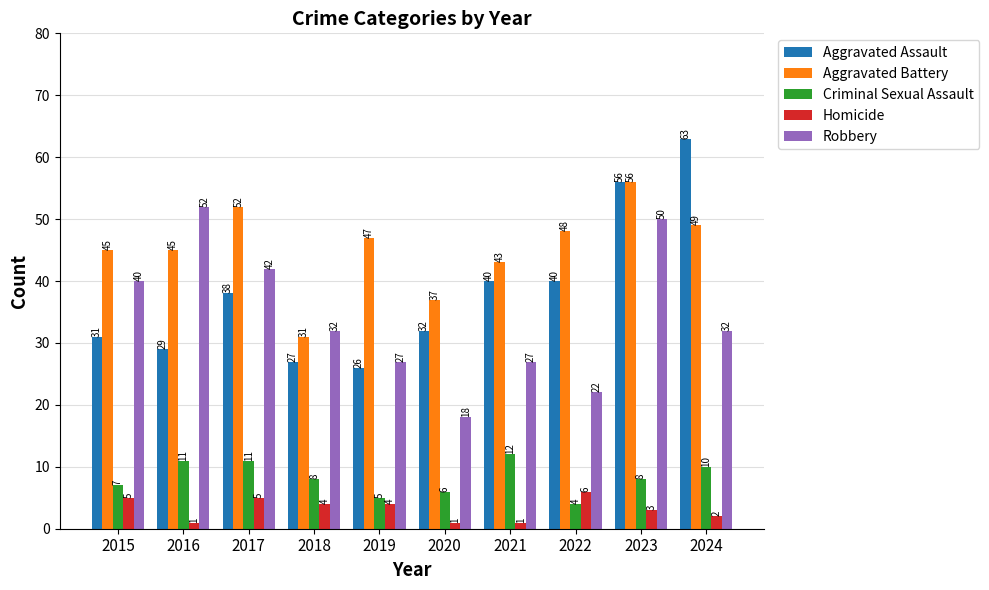

What is the difference between the highest and lowest values at 2021?

42